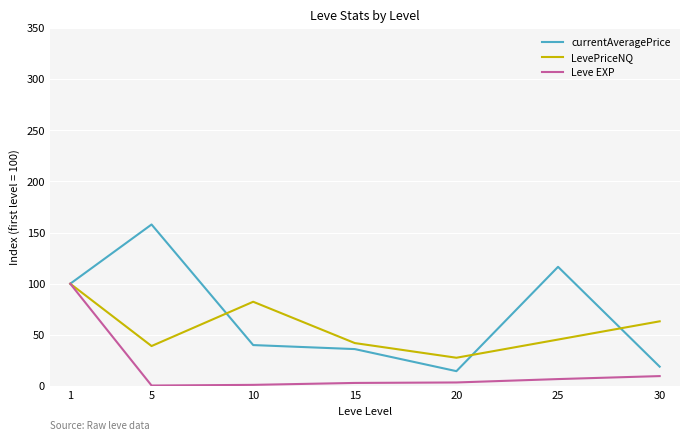

What are all the series names shown in the legend?

currentAveragePrice, LevePriceNQ, Leve EXP